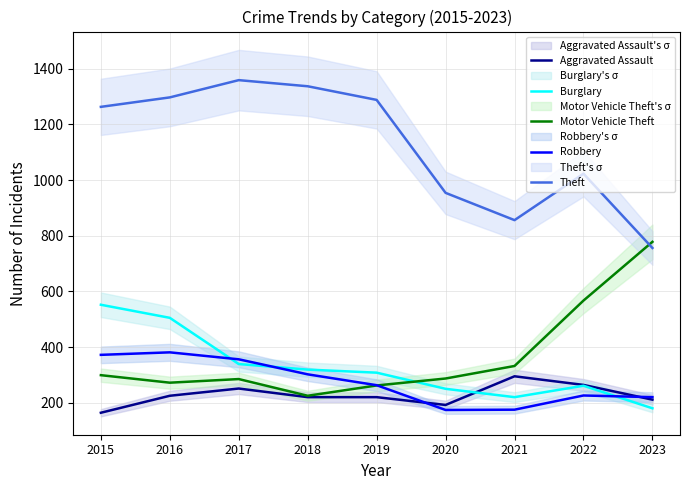

Which category has the highest value in the Theft series?

2017